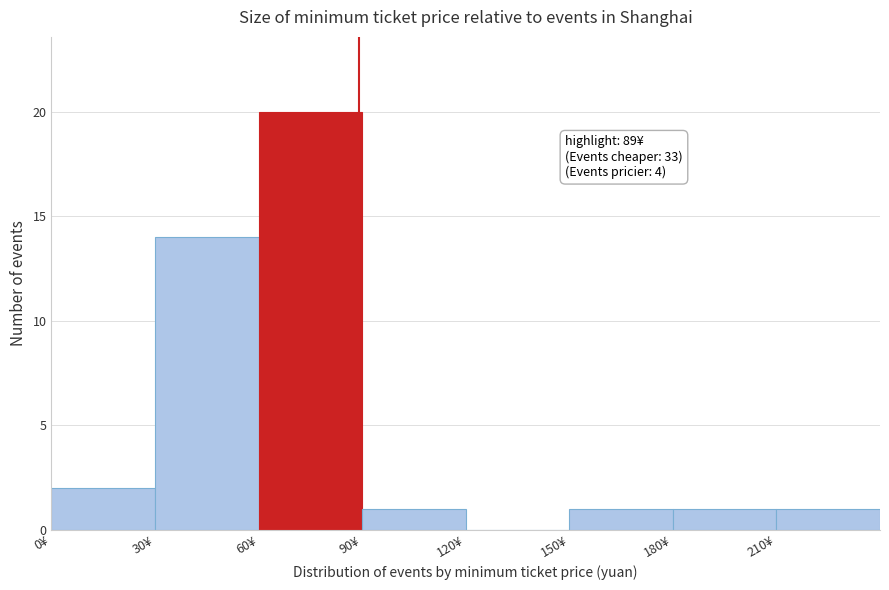

Which range on the x-axis has the tallest bar?

60 to 90